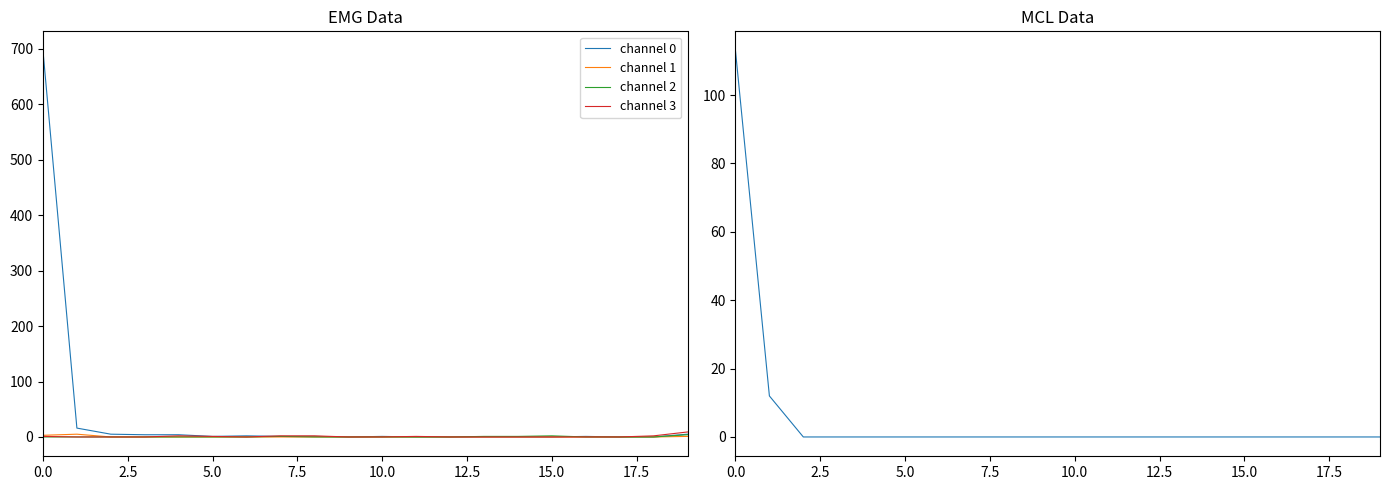

The col_2 series shows 39 at 19. True or false?

False